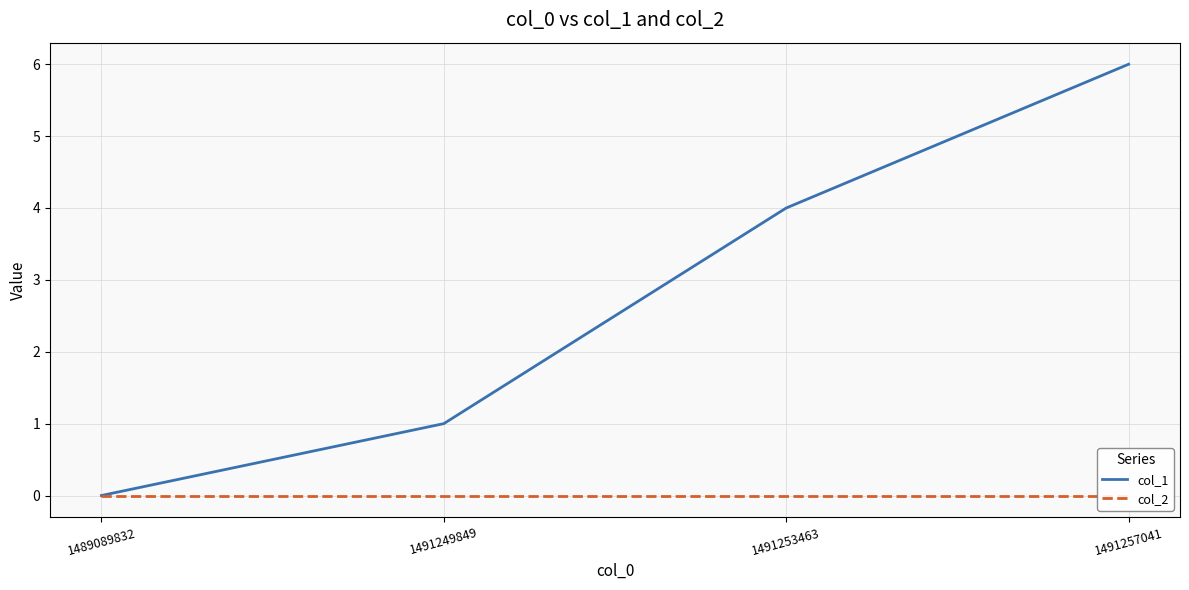

Which series has the largest total across all categories?

col_1